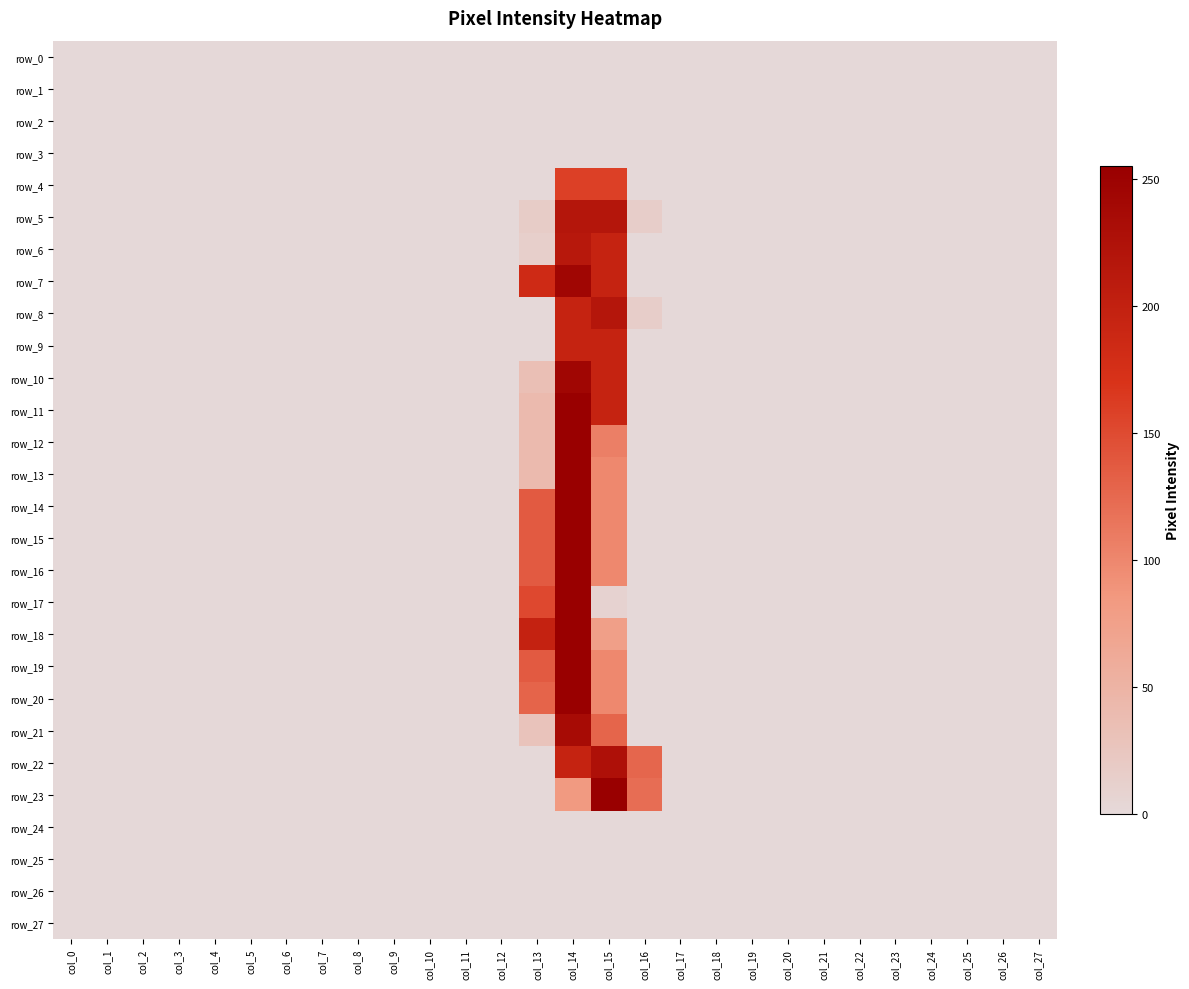

Which has a higher value, col_13 or col_0?

col_13